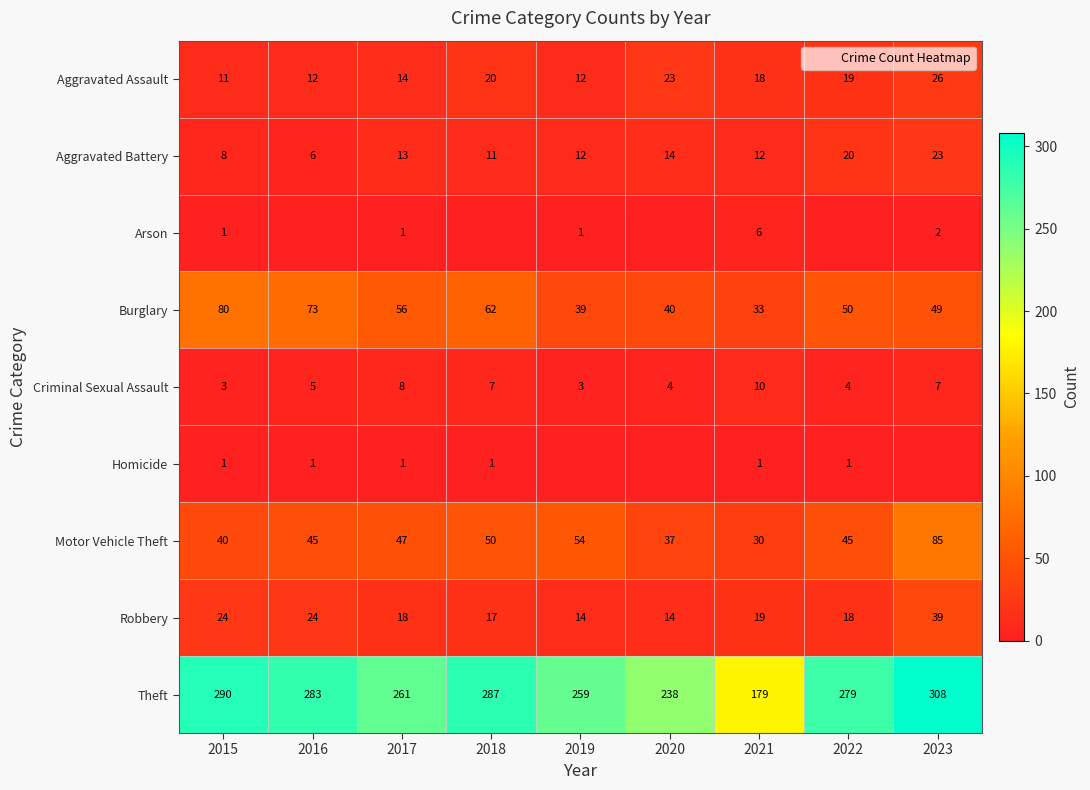

How many data points in Robbery are less than 18?

3